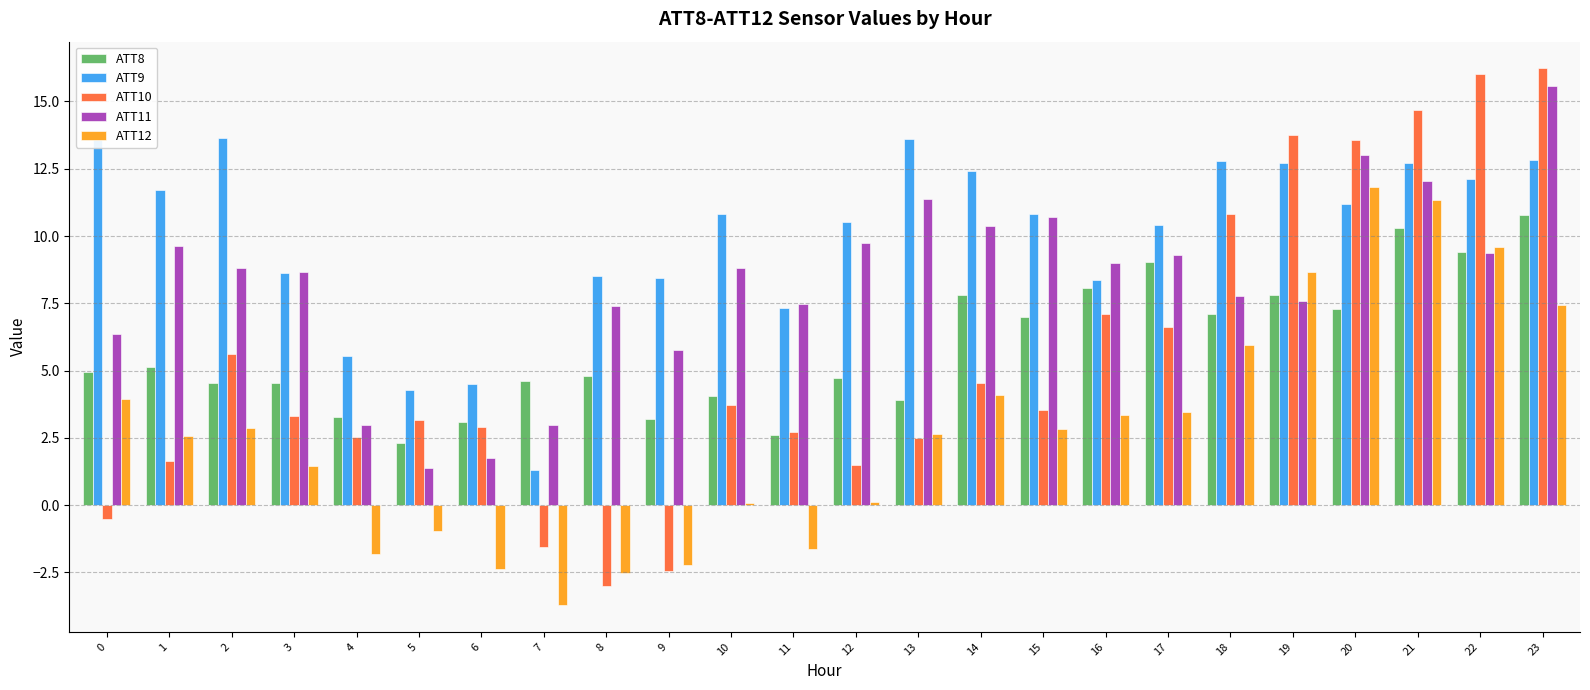

Is the value of ATT9 at 6 greater than the value of ATT12 at 20?

No